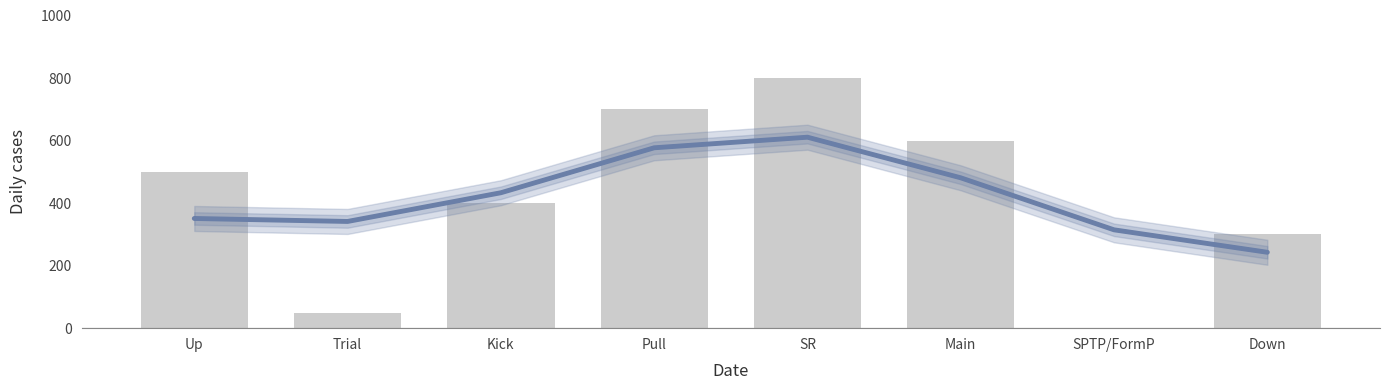

How many values are below 500?

4